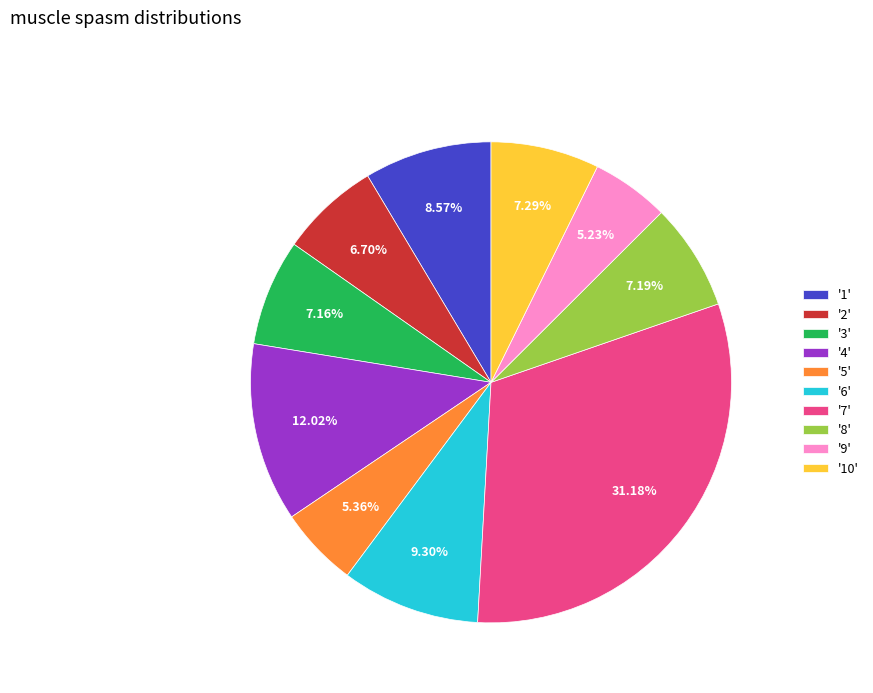

Is there any slice that represents more than half of the pie?

No